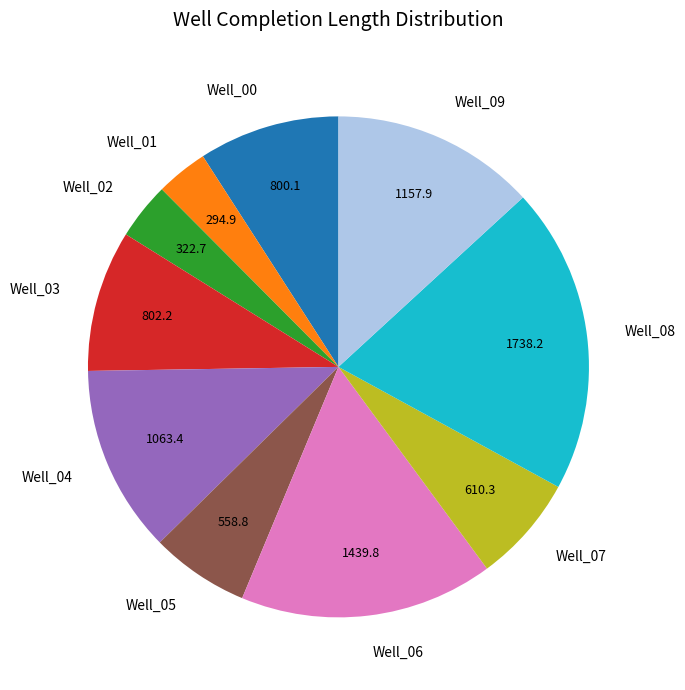

True or false: Well_08 accounts for 12% of the total.

False